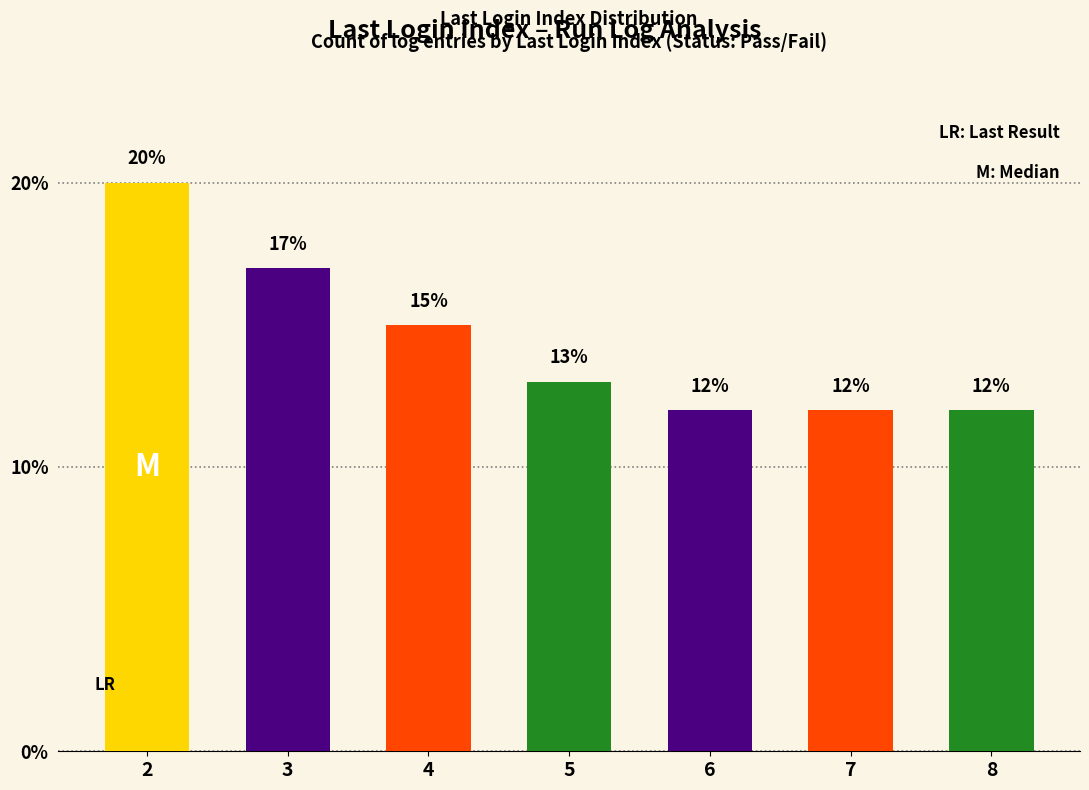

How many distinct data groups are displayed?

1